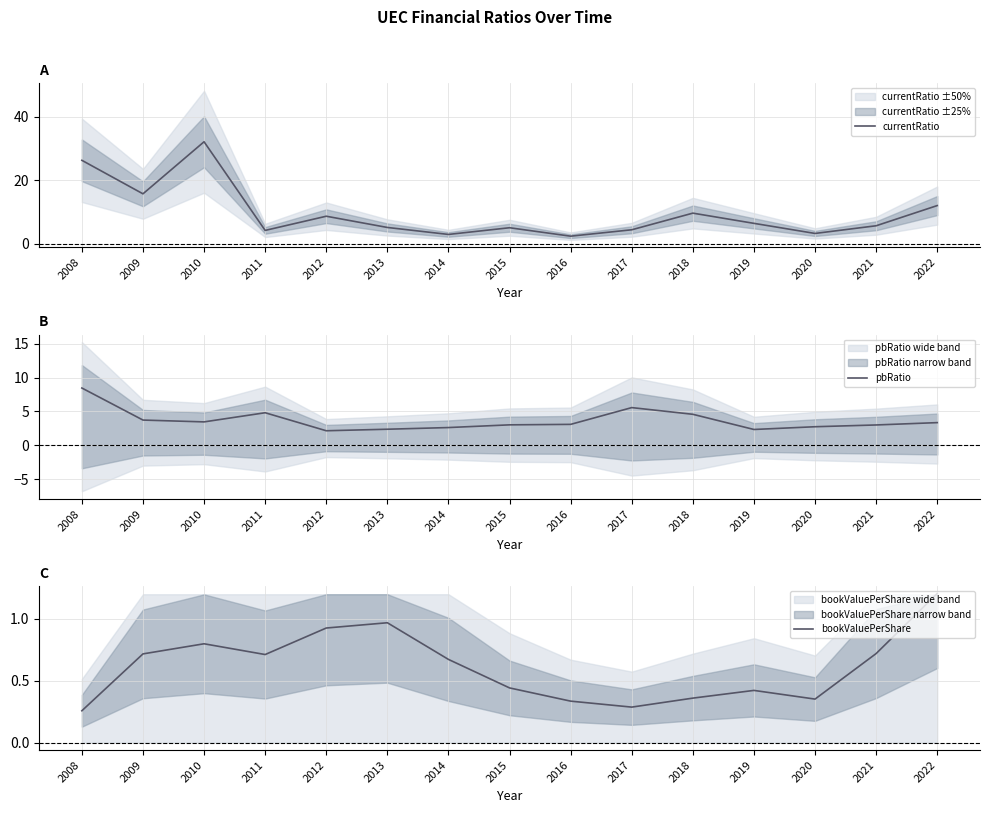

Reading left to right, extract all data points from this chart.

currentRatio: 2008=26.3	2009=15.7	2010=32.2	2011=4.2	2012=8.7	2013=5.1	2014=2.9	2015=5.0	2016=2.4	2017=4.4	2018=9.6	2019=6.4	2020=3.2	2021=5.7	2022=12.0
pbRatio: 2008=8.5	2009=3.7	2010=3.5	2011=4.8	2012=2.2	2013=2.4	2014=2.6	2015=3.0	2016=3.1	2017=5.6	2018=4.6	2019=2.3	2020=2.8	2021=3.0	2022=3.4
bookValuePerShare: 2008=0.3	2009=0.7	2010=0.8	2011=0.7	2012=0.9	2013=1.0	2014=0.7	2015=0.4	2016=0.3	2017=0.3	2018=0.4	2019=0.4	2020=0.4	2021=0.7	2022=1.2